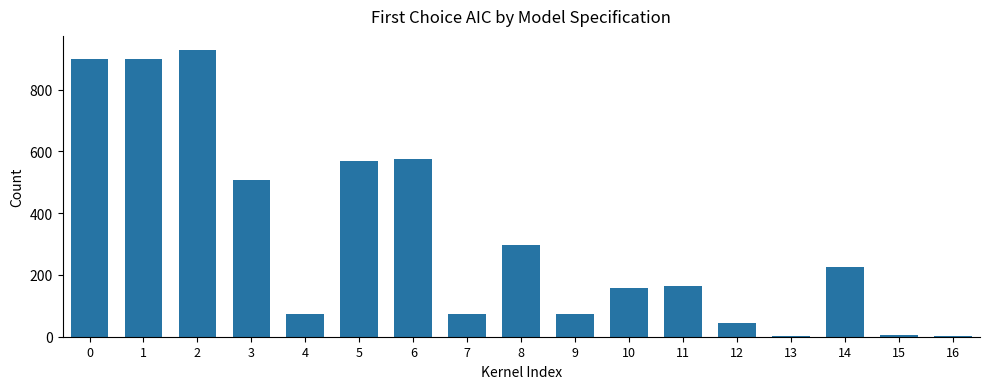

True or false: the data shows 899.7 at 1.

True